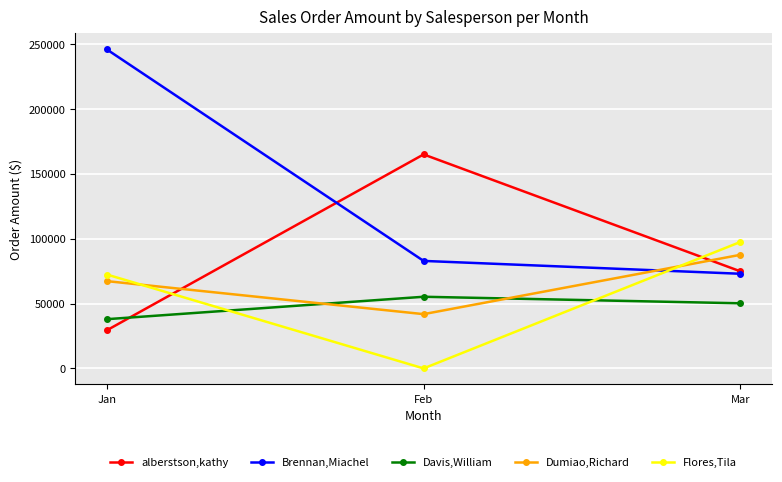

Reading right to left, extract all data points from this chart.

alberstson,kathy: Mar=74830	Feb=164929	Jan=29386
Brennan,Miachel: Mar=72949	Feb=82853	Jan=245846
Davis,William: Mar=50192	Feb=55223	Jan=37943
Dumiao,Richard: Mar=87543	Feb=41828	Jan=67275
Flores,Tila: Mar=97446	Feb=0	Jan=72374